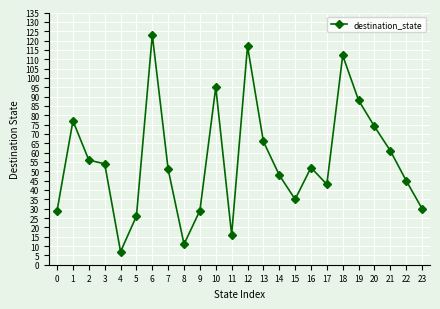

Is it true that the value at 0 is 8?

False